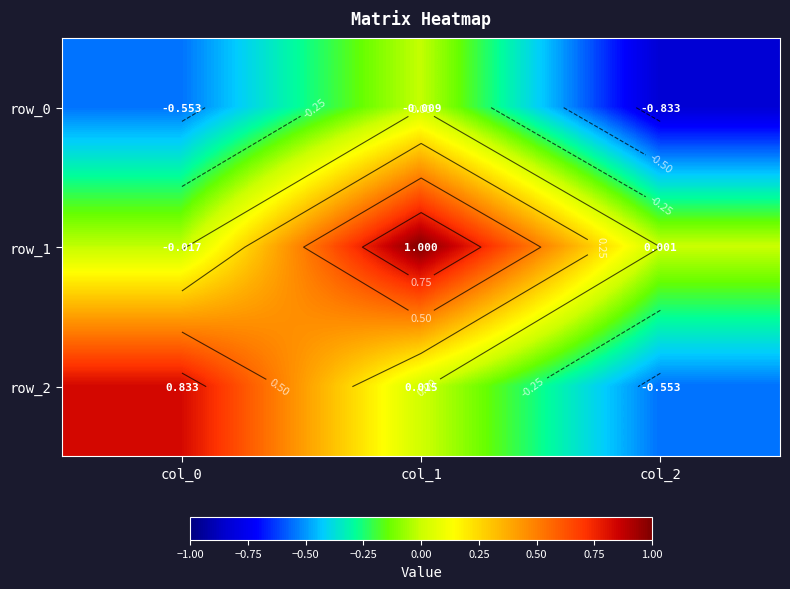

Rank the series by their maximum value, from highest to lowest.

row_1, row_2, row_0